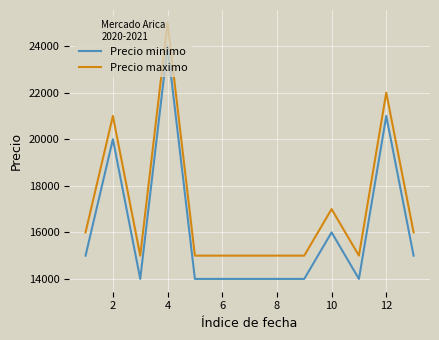

What is the smallest value displayed?

14000